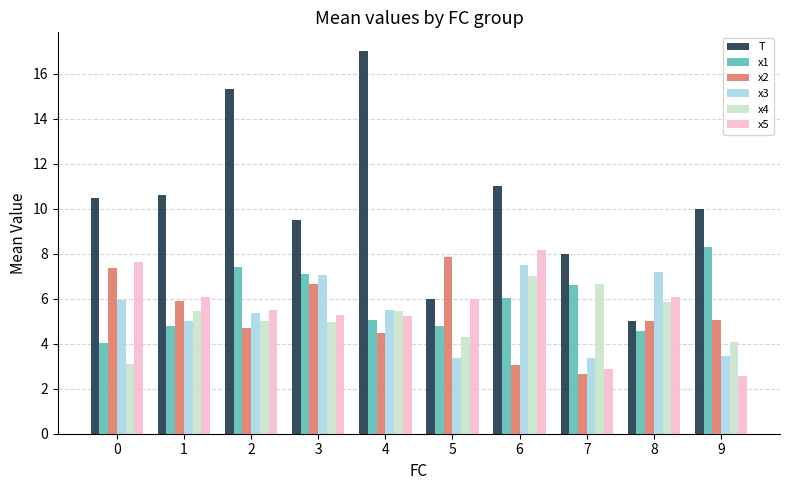

The x2 series shows 10.4 at 3. True or false?

False